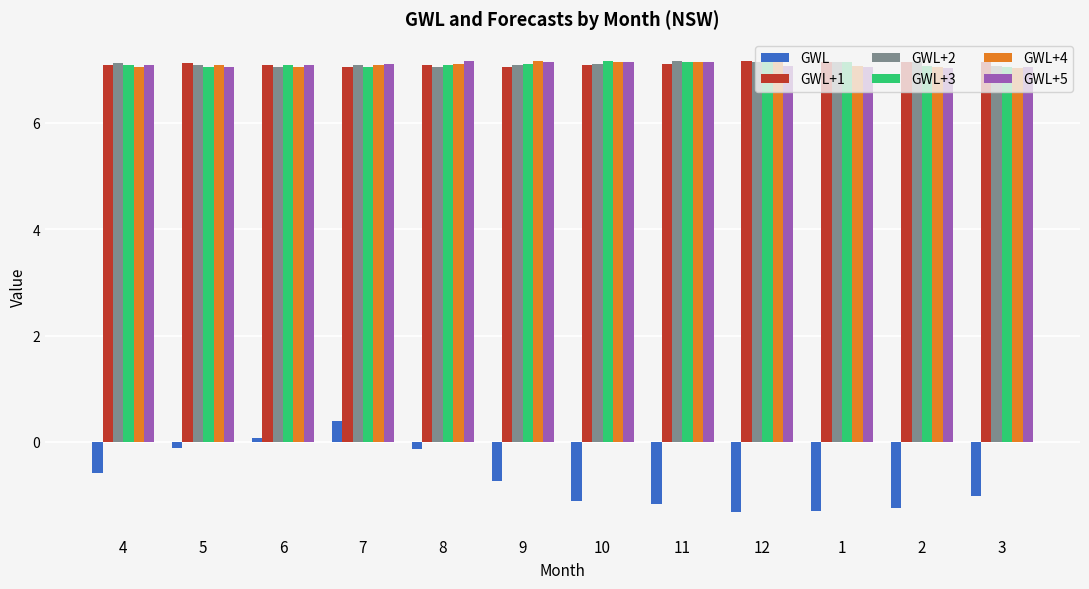

What is the total value across all series at 7?

35.8